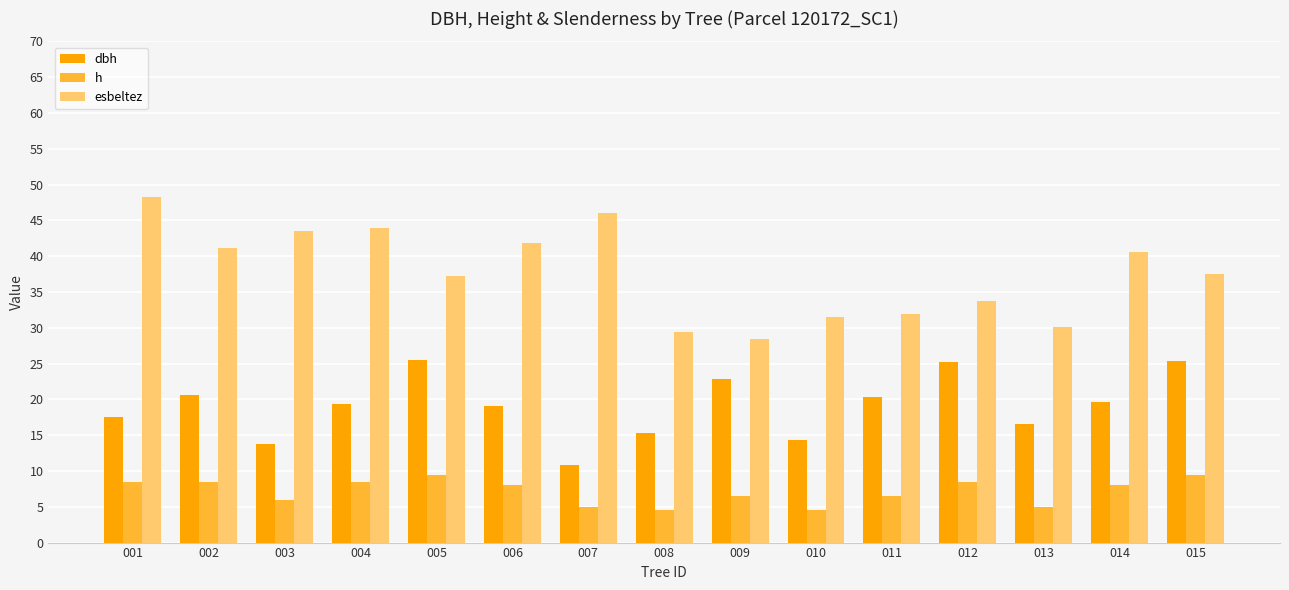

Does the chart contain stacked bars?

No